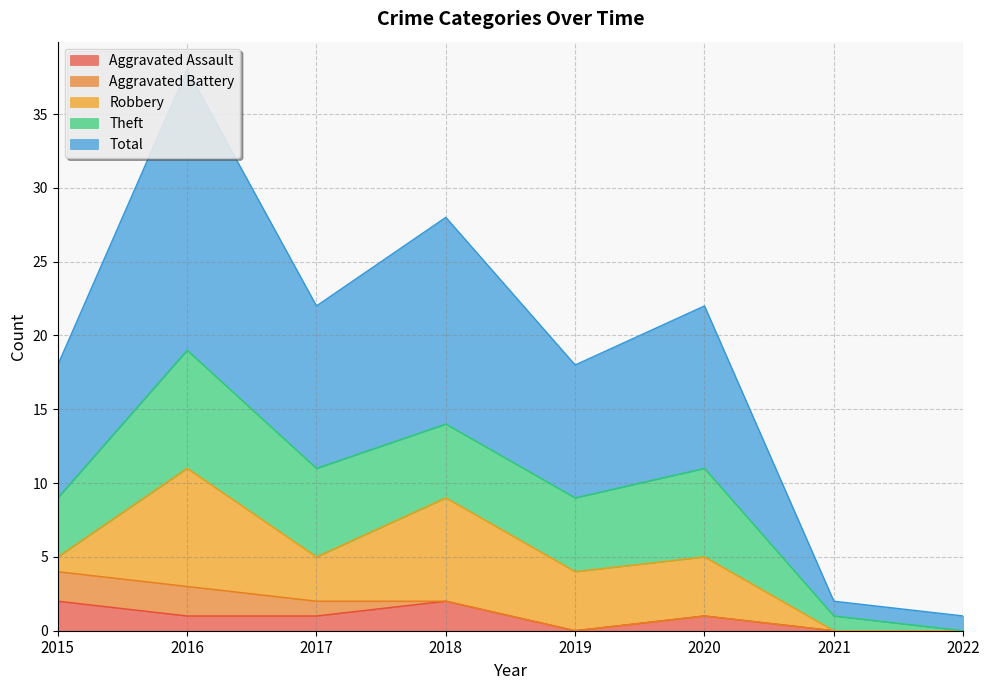

Is the value of Total at 2020 greater than the value of Robbery at 2015?

Yes